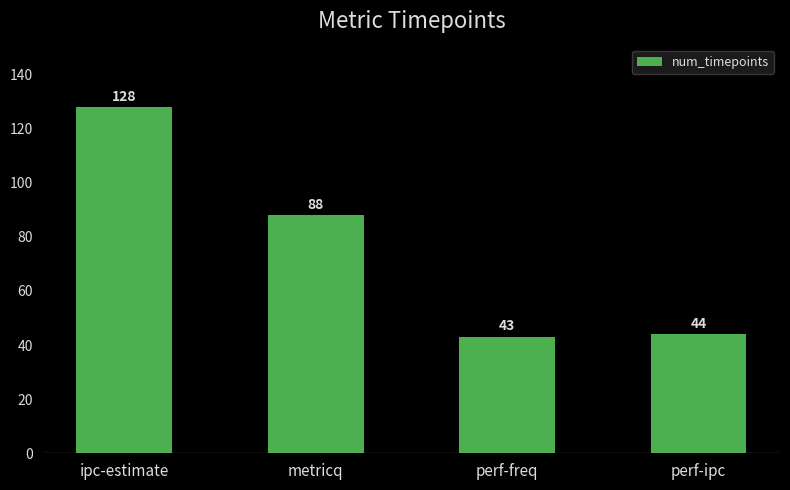

Is it true that the value at perf-ipc is 44?

True